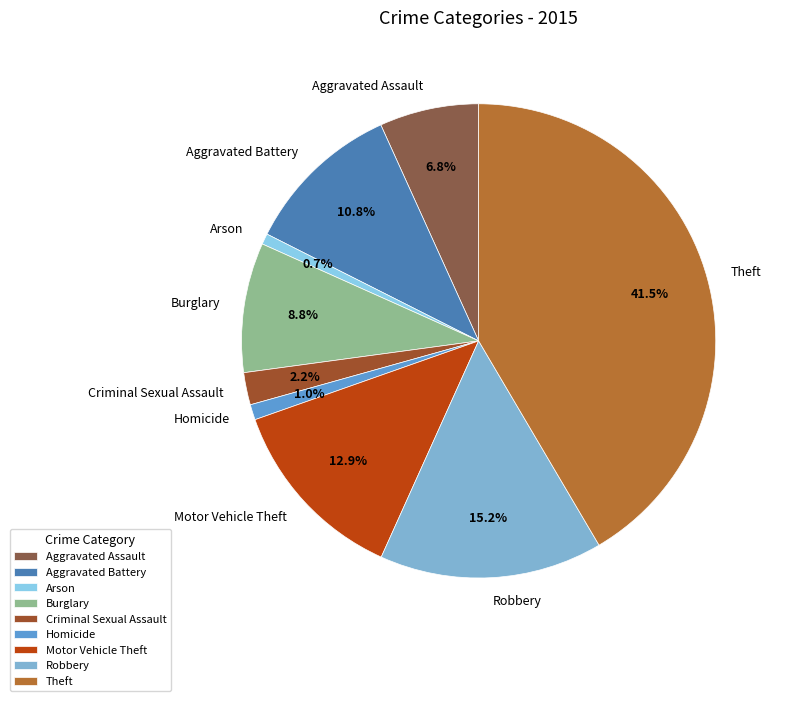

Do Robbery and Criminal Sexual Assault together represent more than half of the pie?

No